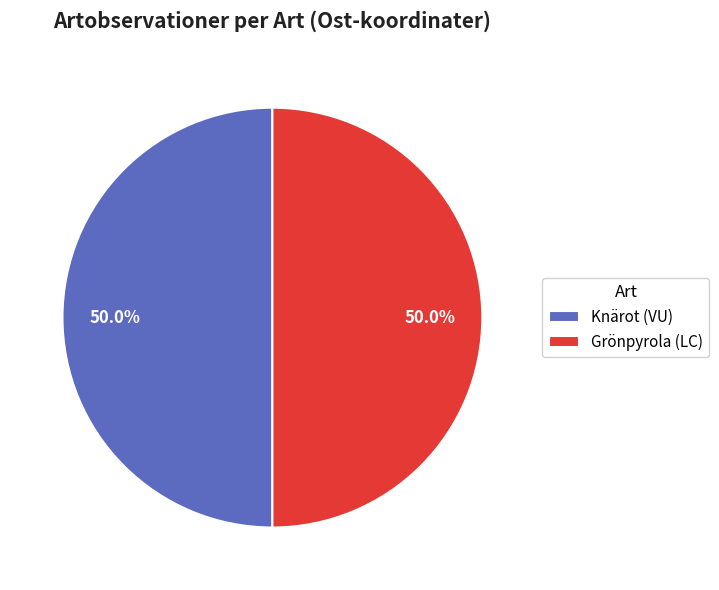

Approximately how many times larger is the value at Knärot (VU) compared to Grönpyrola (LC)?

1.0